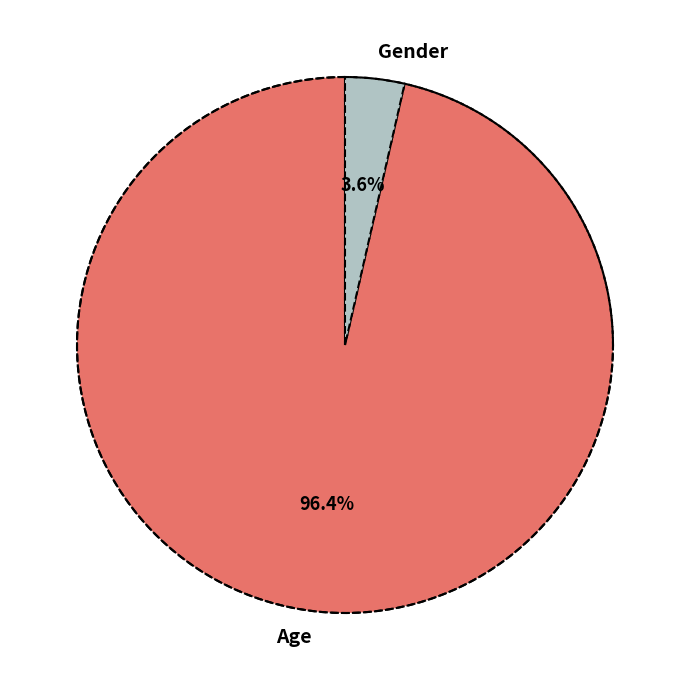

To the nearest percent, what is the difference between the largest and smallest slice percentages?

93%